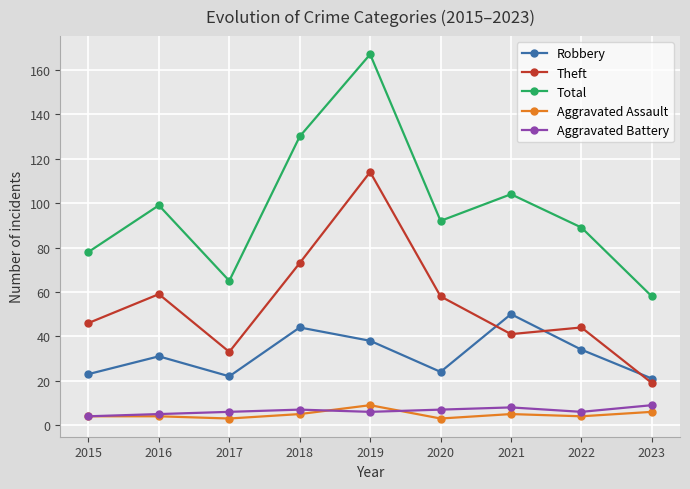

True or false: Total has more than 1 interior local peaks.

True